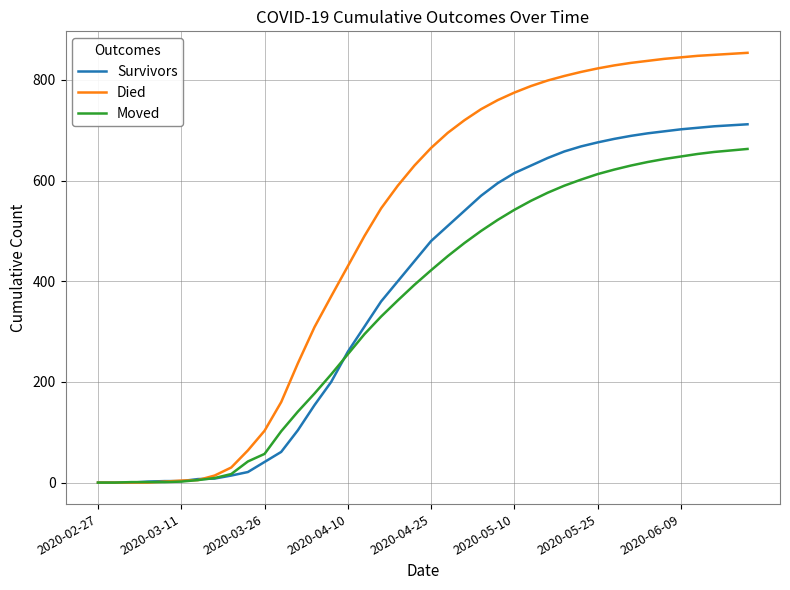

How many lines are shown in the chart?

3